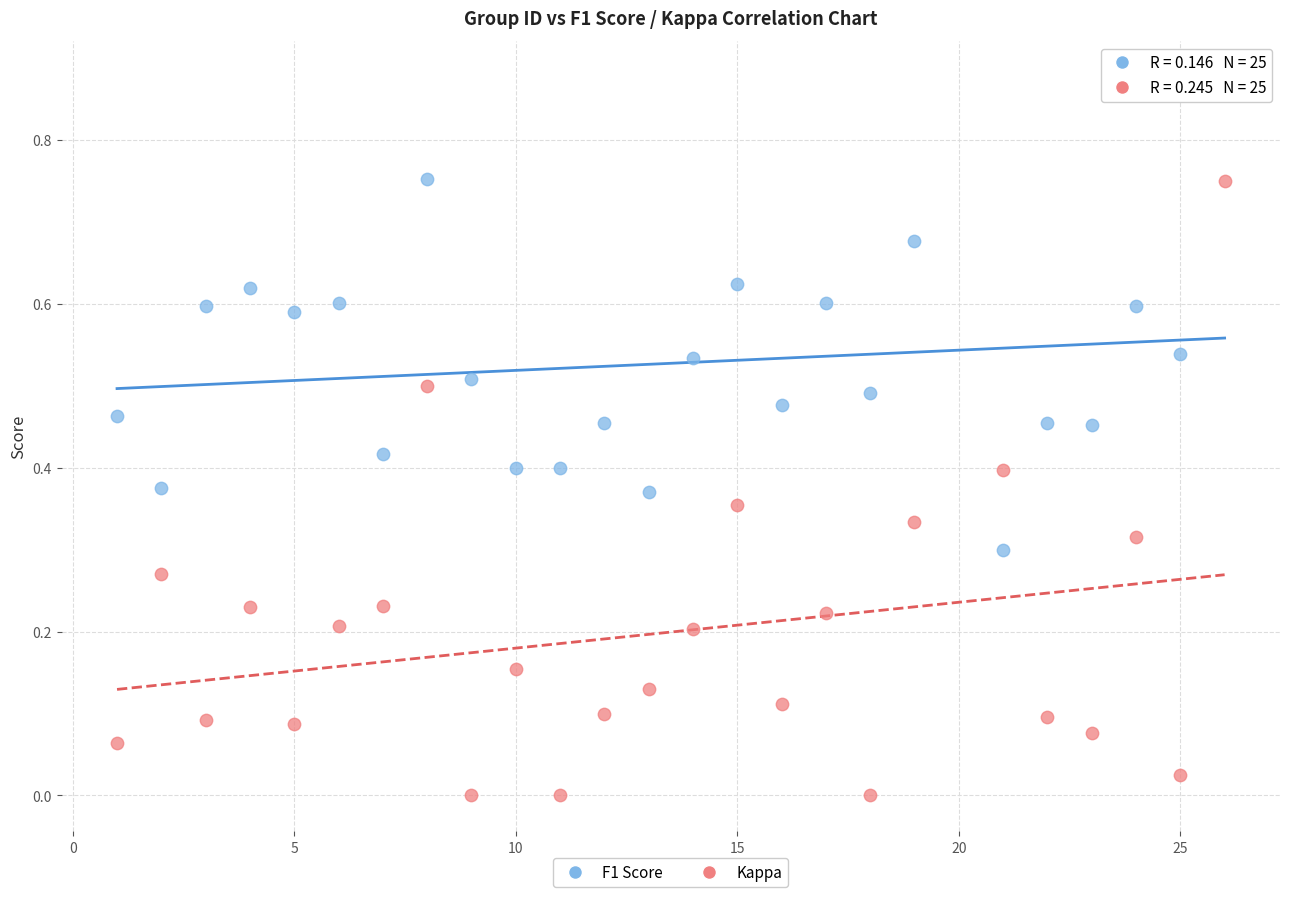

Which series contains the highest Y value?

F1 Score